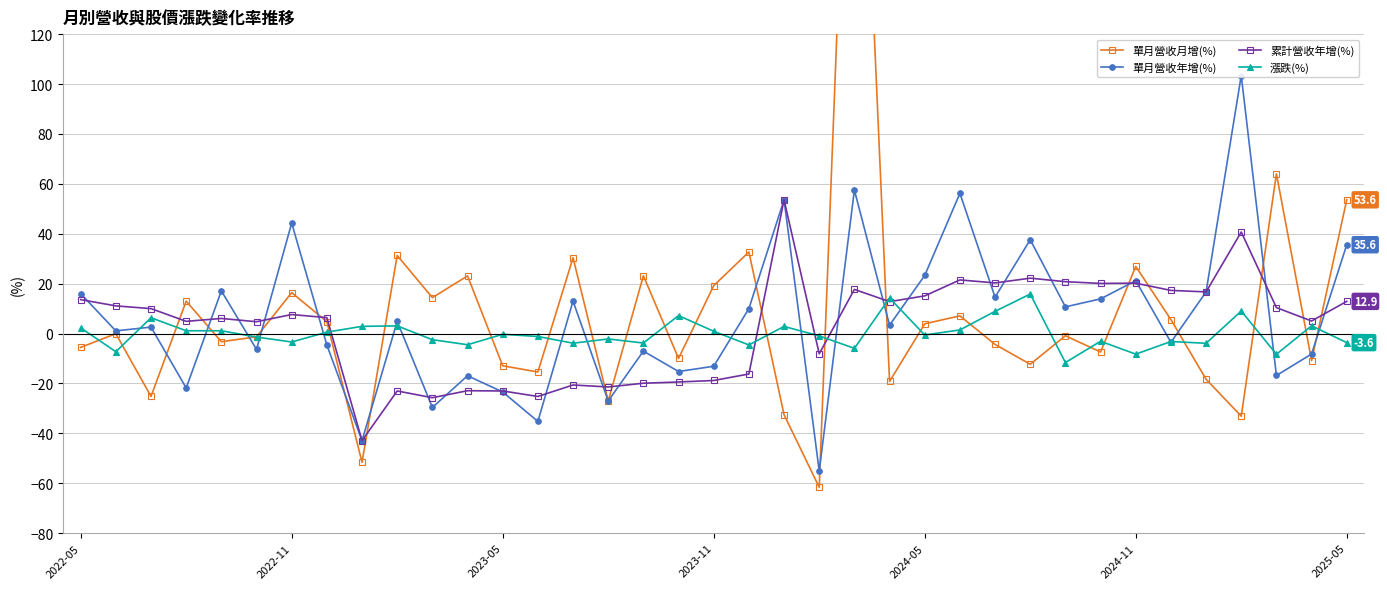

How many intersections are there between 單月營收月增(%) and 單月營收年增(%)?

15